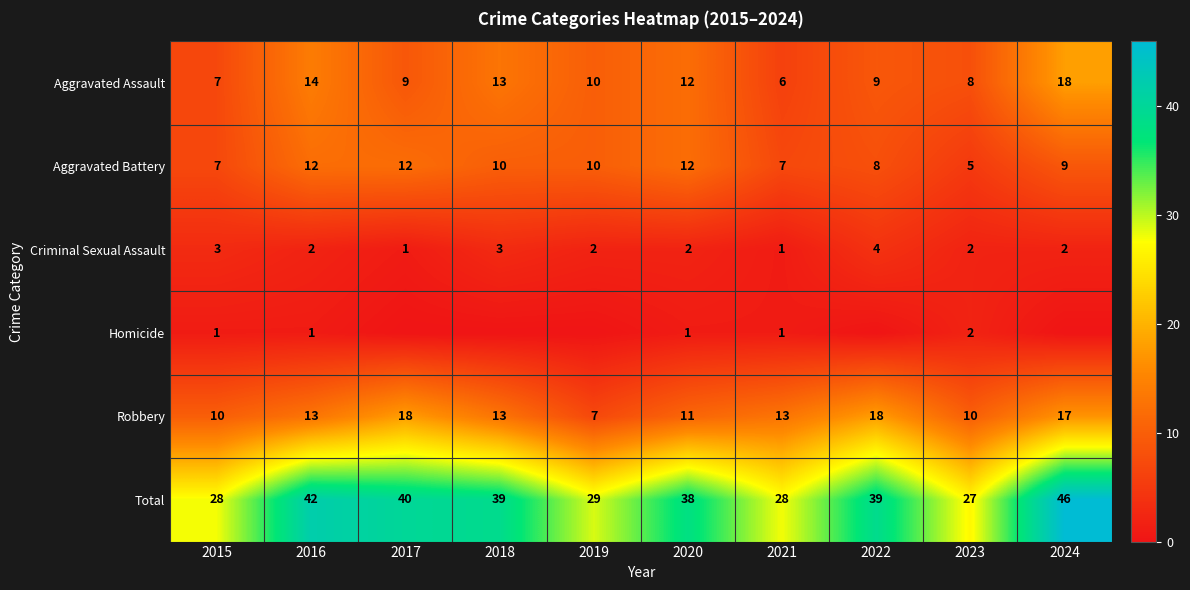

What is the difference between the Total values at 2024 and 2020?

8